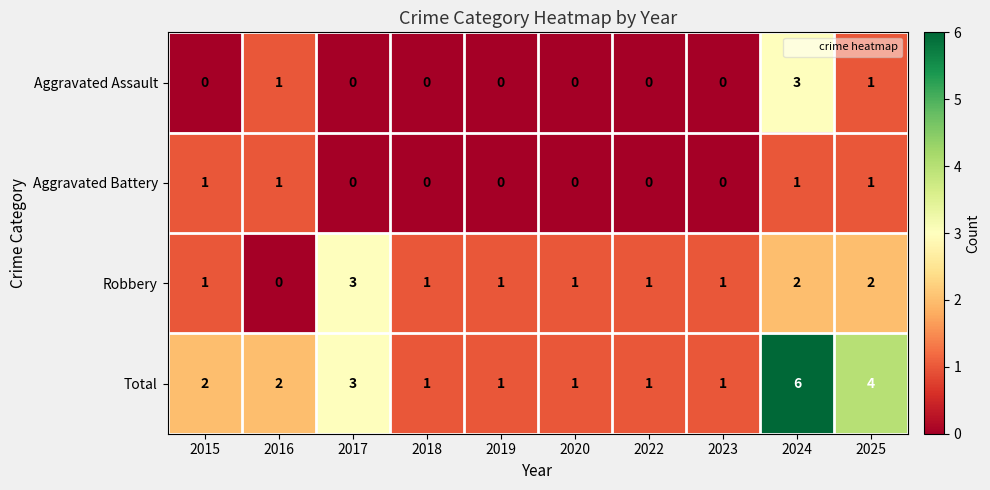

What is the sum of all Aggravated Assault values?

5